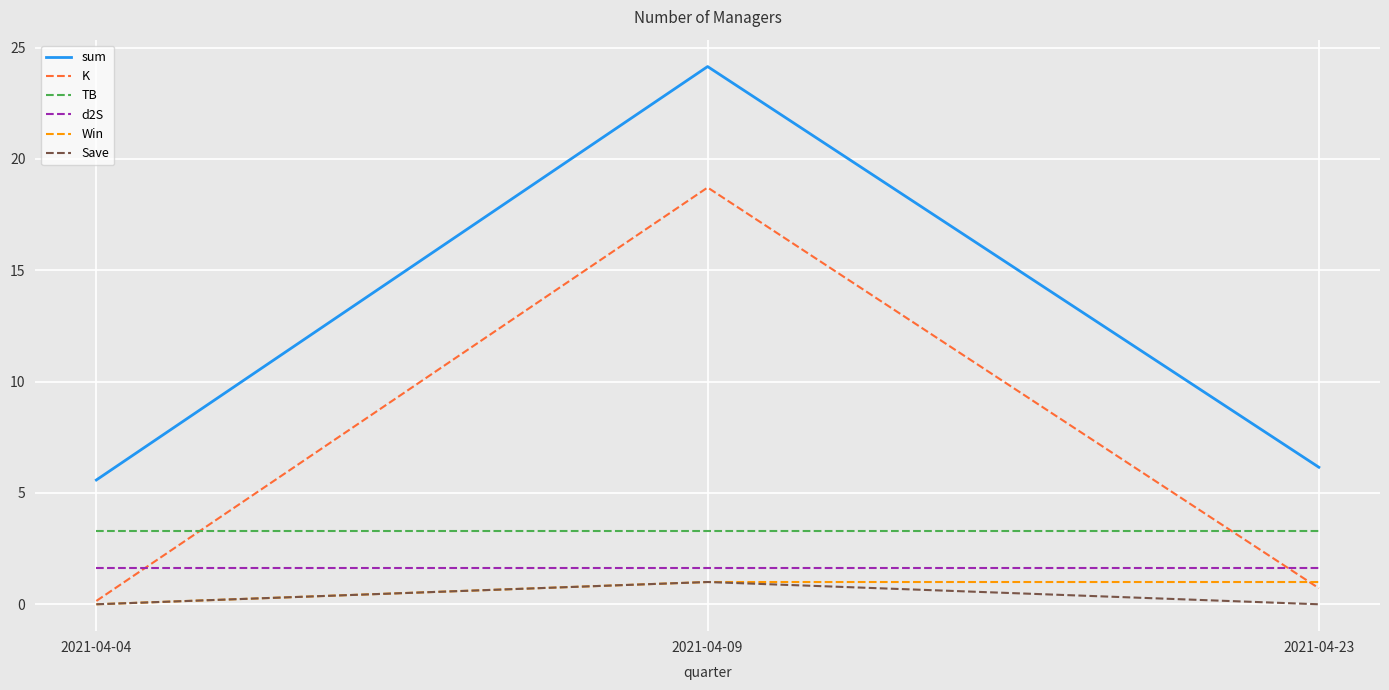

At which category is the sum across all series the highest?

2021-04-09